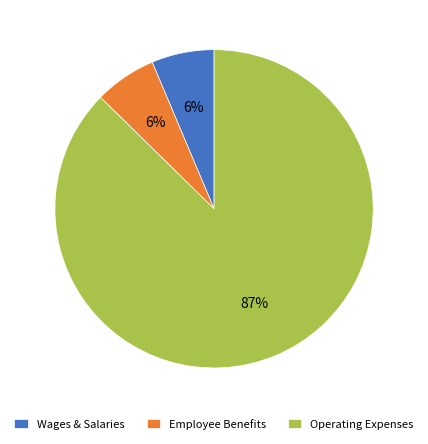

To the nearest percent, what is the average slice percentage?

33%